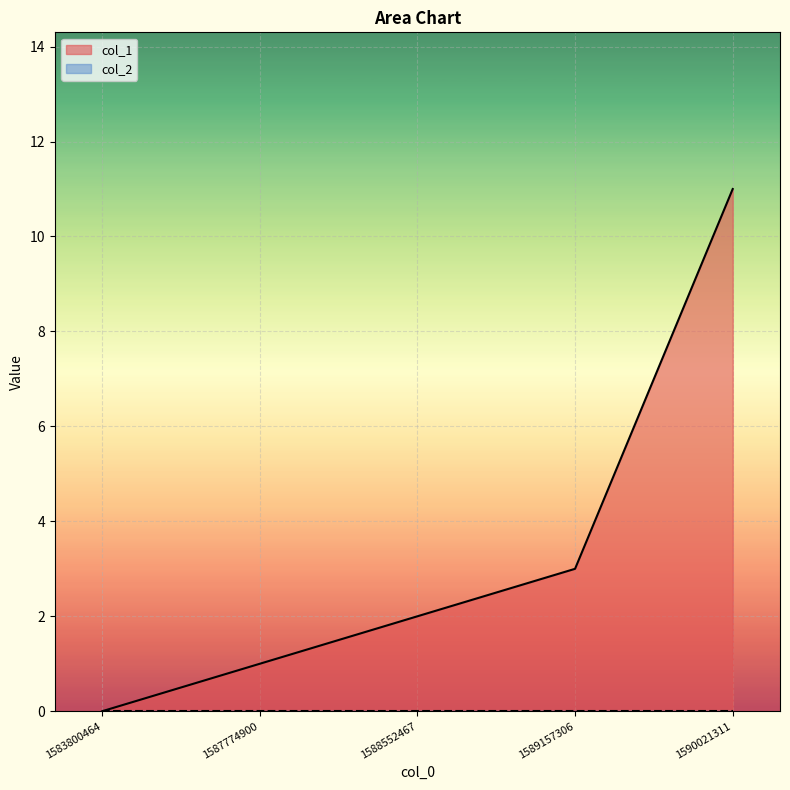

Which has a higher value, 1583800464 or 1590021311?

1590021311